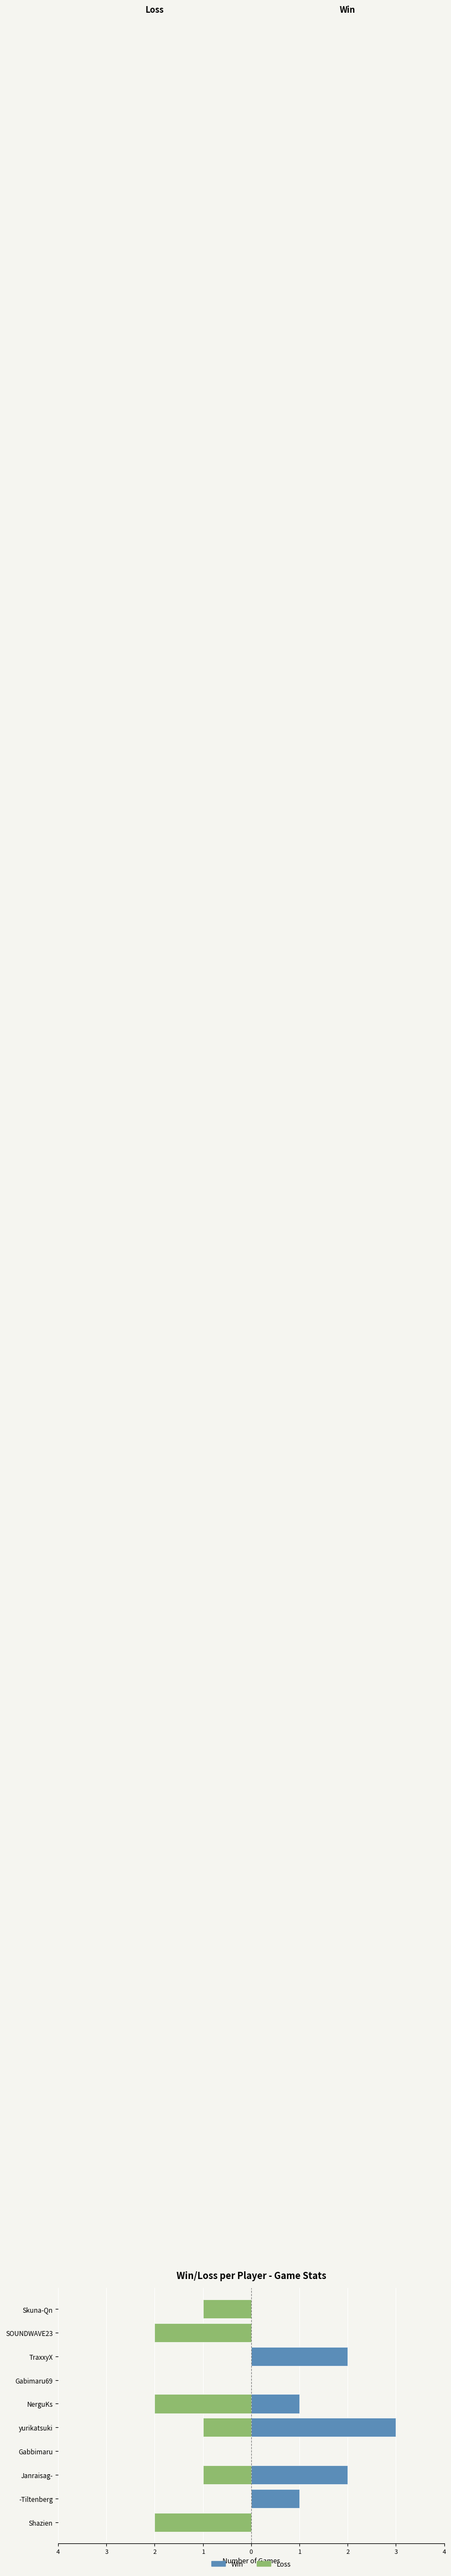

What is the minimum value shown in the chart?

-2